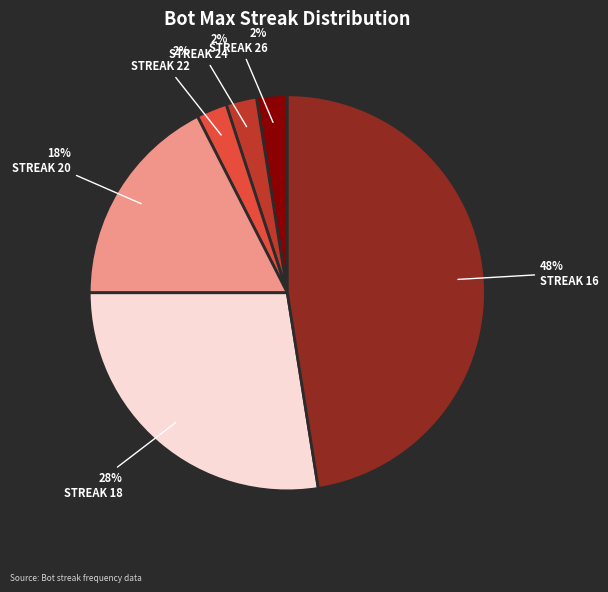

Is the sum of STREAK 26 and STREAK 20 greater than half?

No